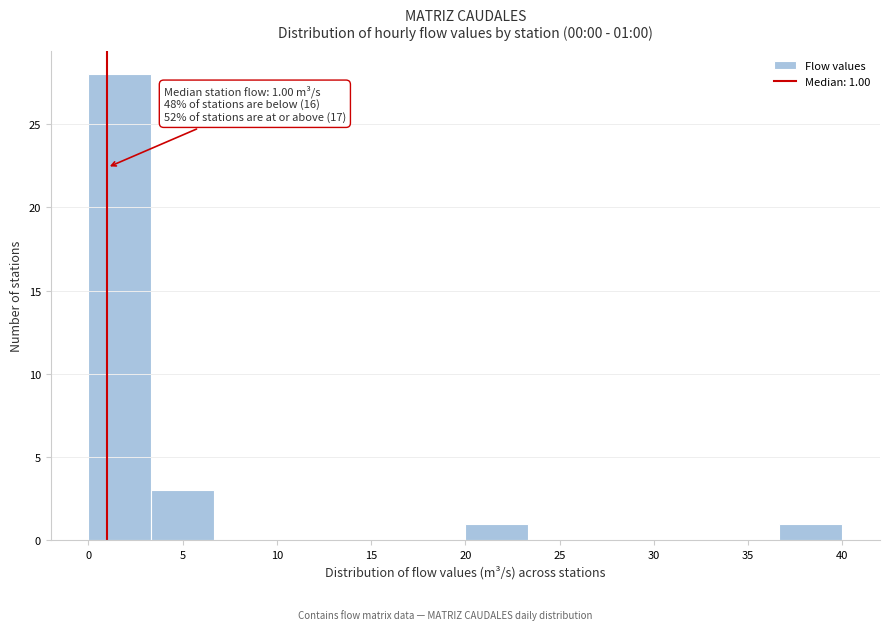

Which range on the x-axis has the tallest bar?

0.0 to 3.5